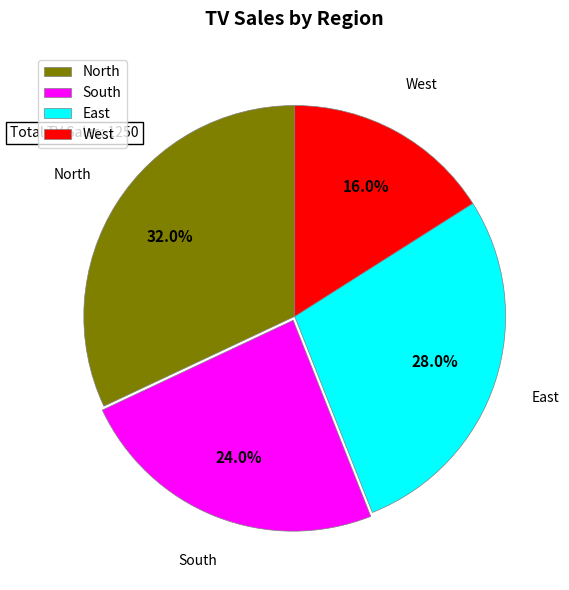

Which category has the biggest portion of the pie?

North